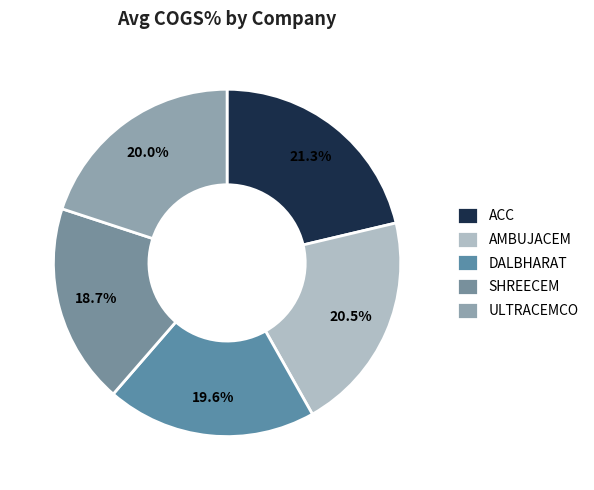

Approximately how many times larger is the value at ACC compared to DALBHARAT?

1.1